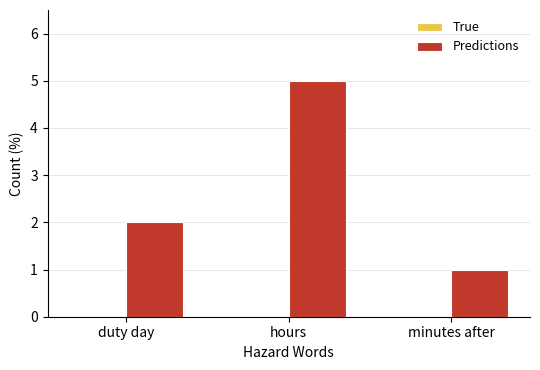

How many categories are shown in the chart?

3